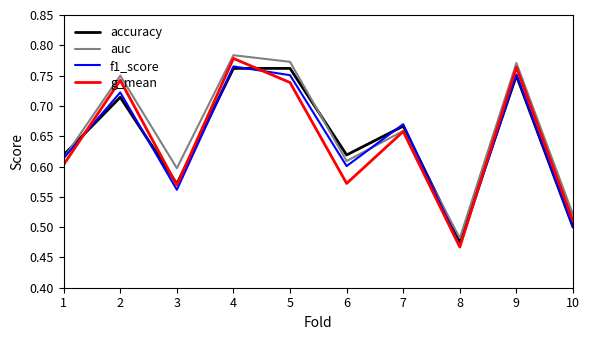

Which label corresponds to the largest value in the chart?

4